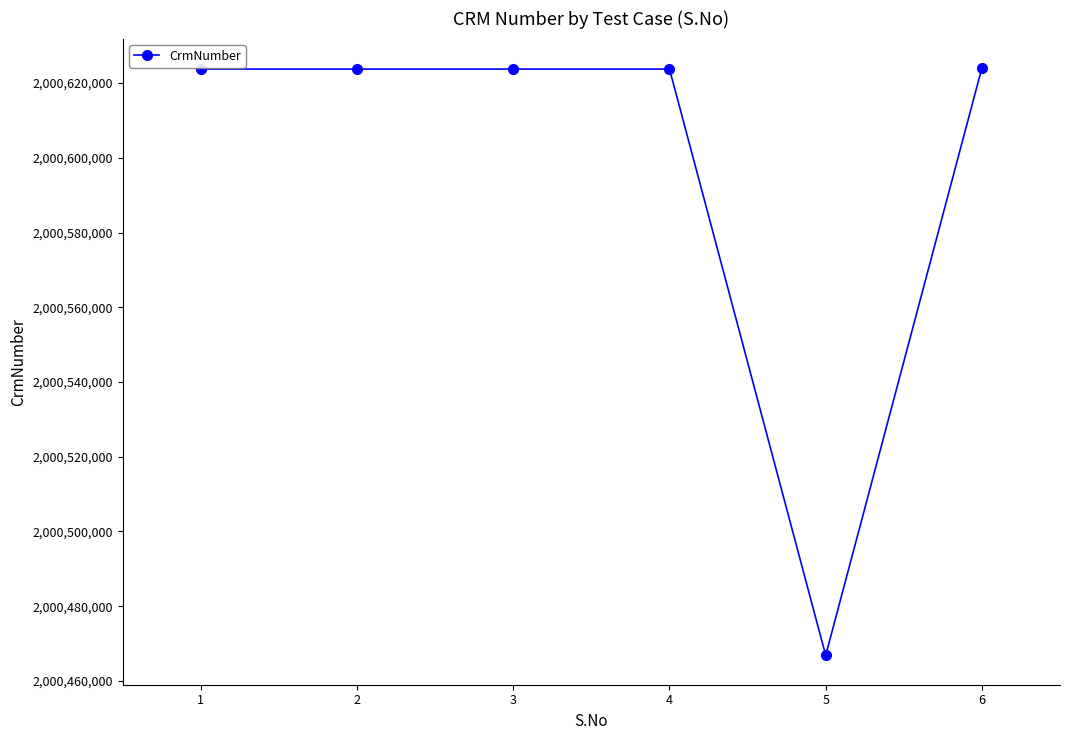

True or false: the data has more than 2 interior local peaks.

False